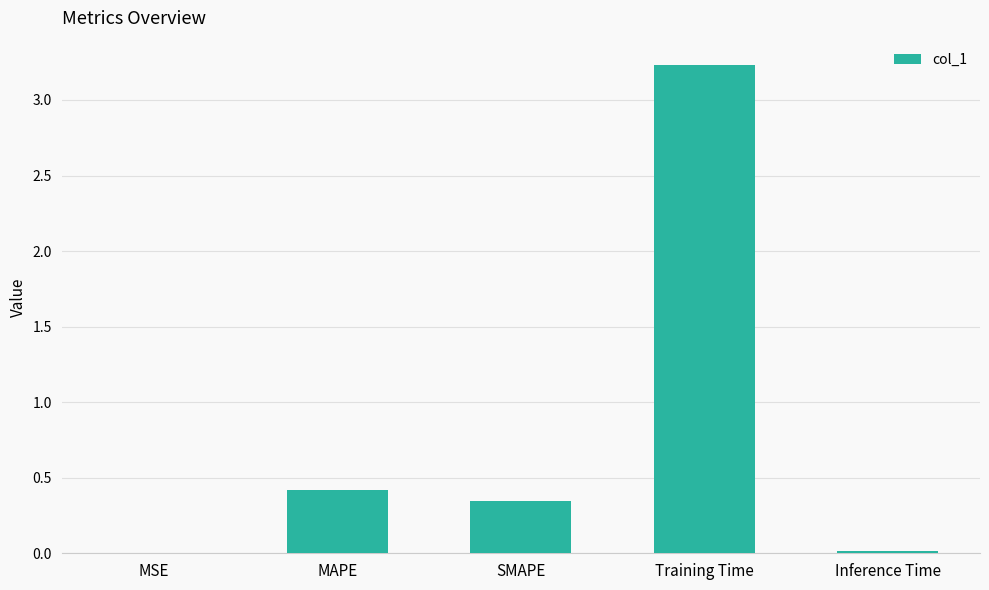

True or false: the data shows 0.0 at Inference Time.

True